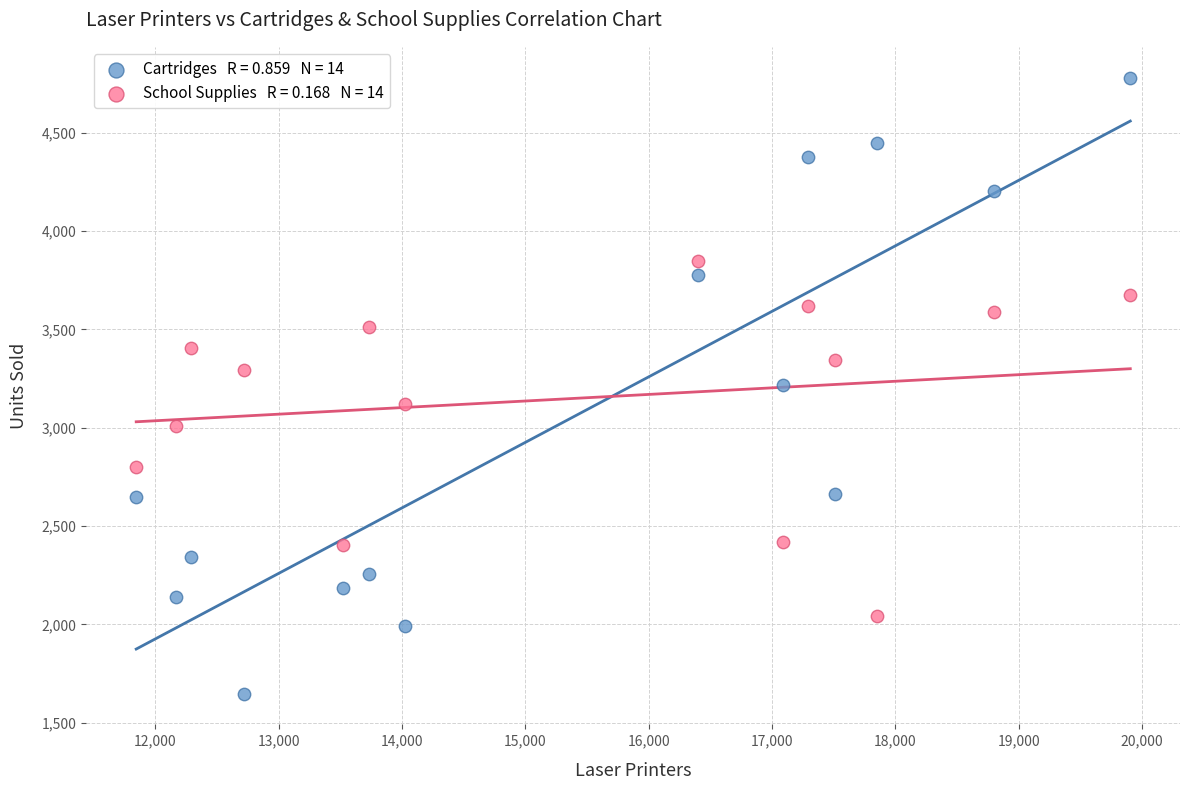

Across all data points, what is the range of Y values (max minus min)?

3133